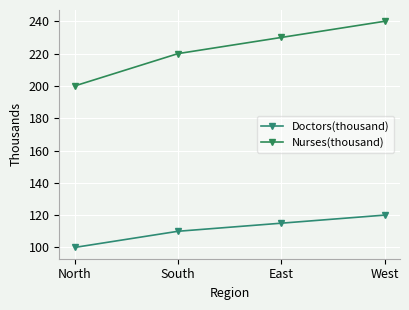

List the labels in order of Nurses(thousand) value, largest first.

West, East, South, North